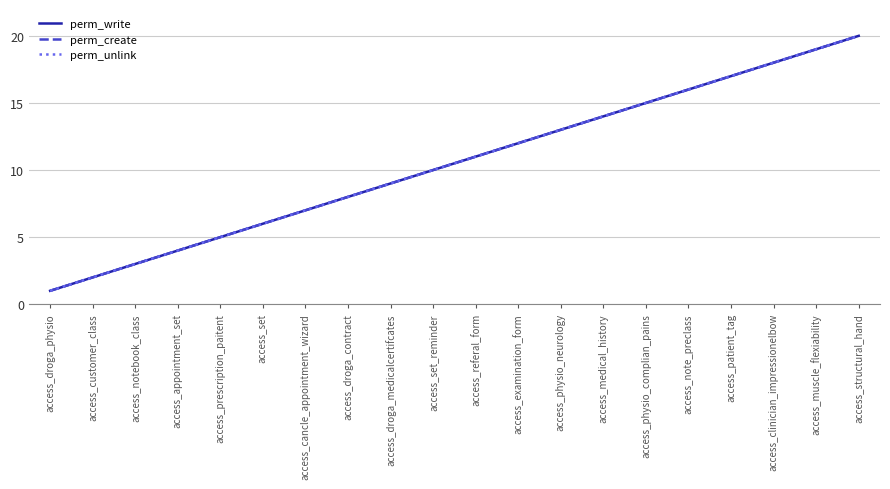

Which series has the largest range (max minus min)?

perm_write